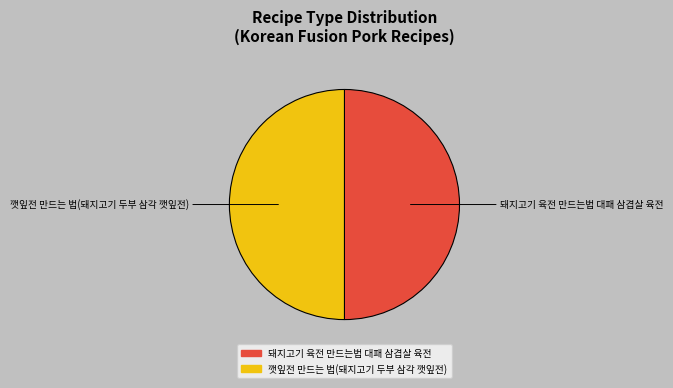

Is it true that 깻잎전 만드는 법(돼지고기 두부 삼각 깻잎전) is 58% of the pie?

False